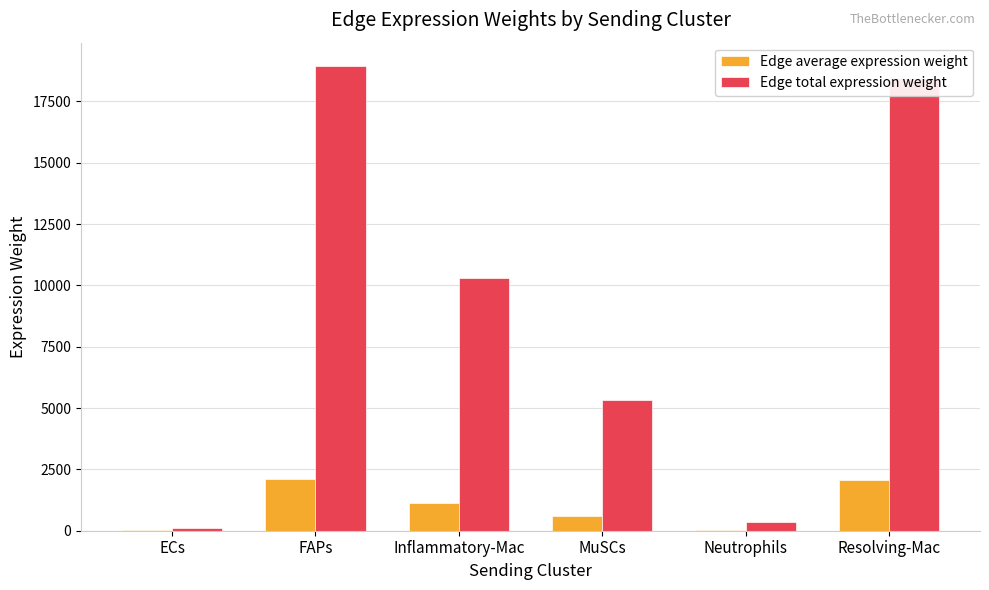

Is the value of Edge total expression weight at ECs greater than the value of Edge average expression weight at Resolving-Mac?

No